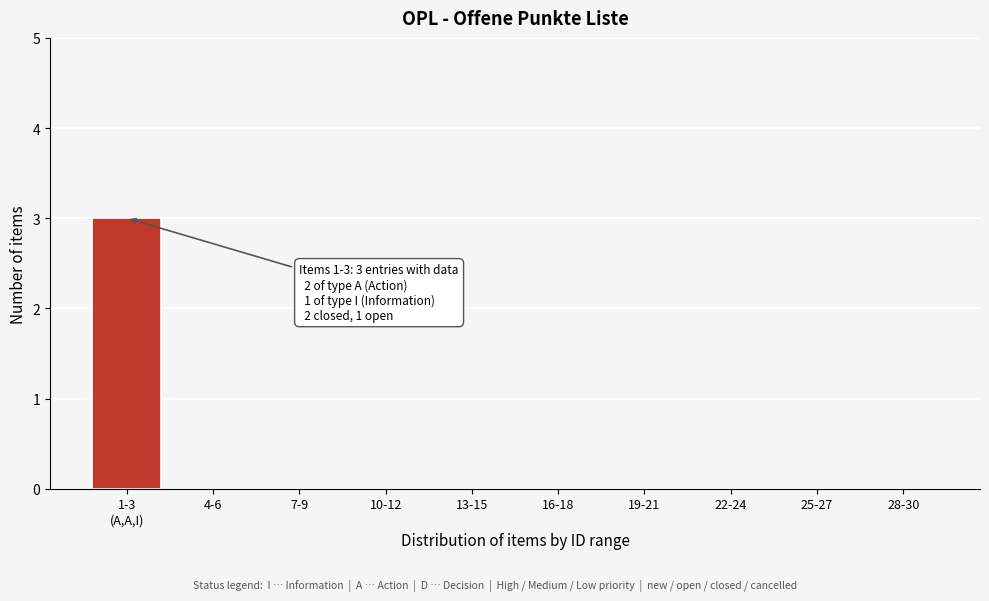

The value at 25-27 is 2. True or false?

False